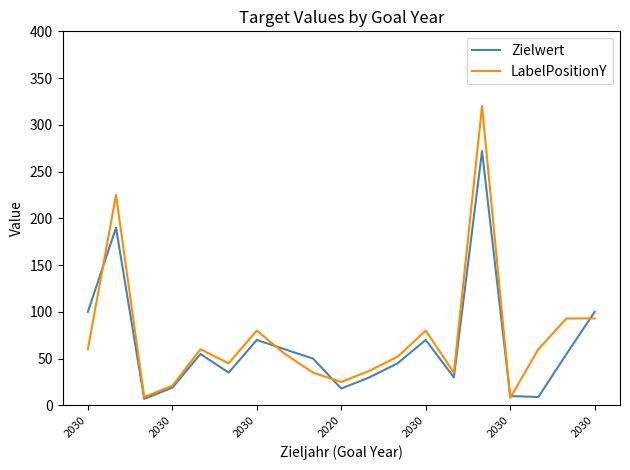

What is the maximum value shown in the chart?

320